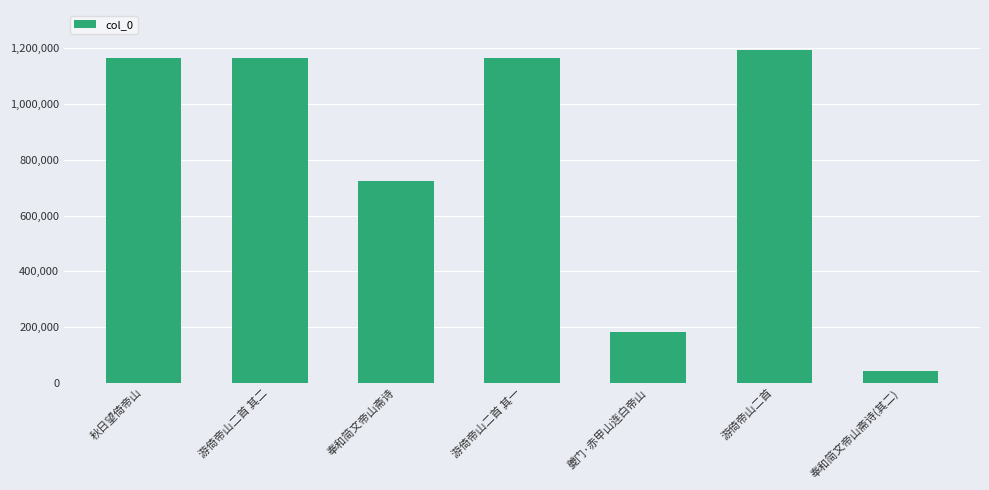

What is the difference between the maximum and minimum values?

1152833